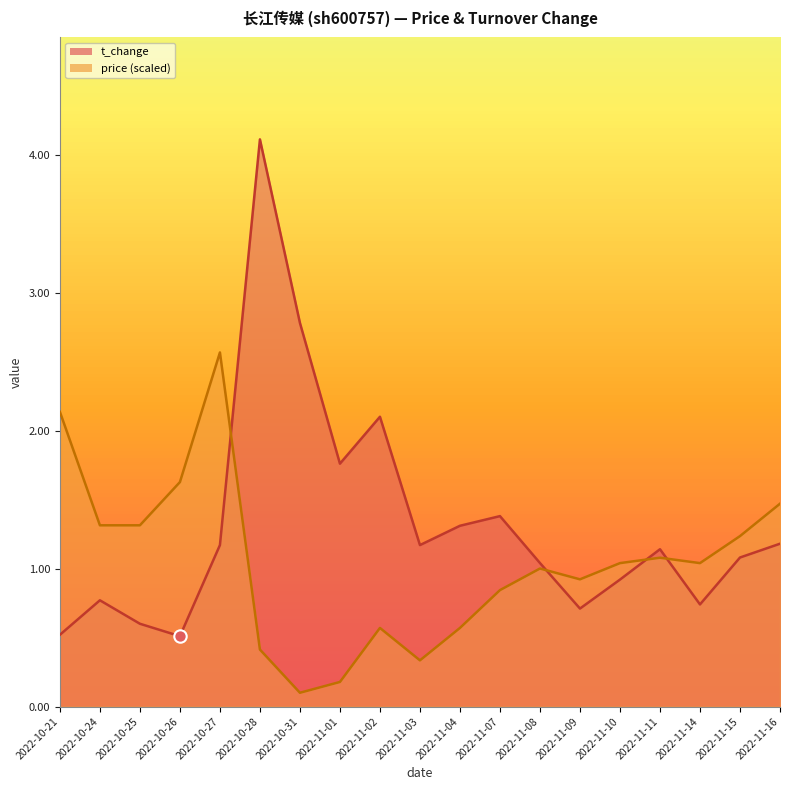

Which series reaches the maximum Y coordinate?

t_change